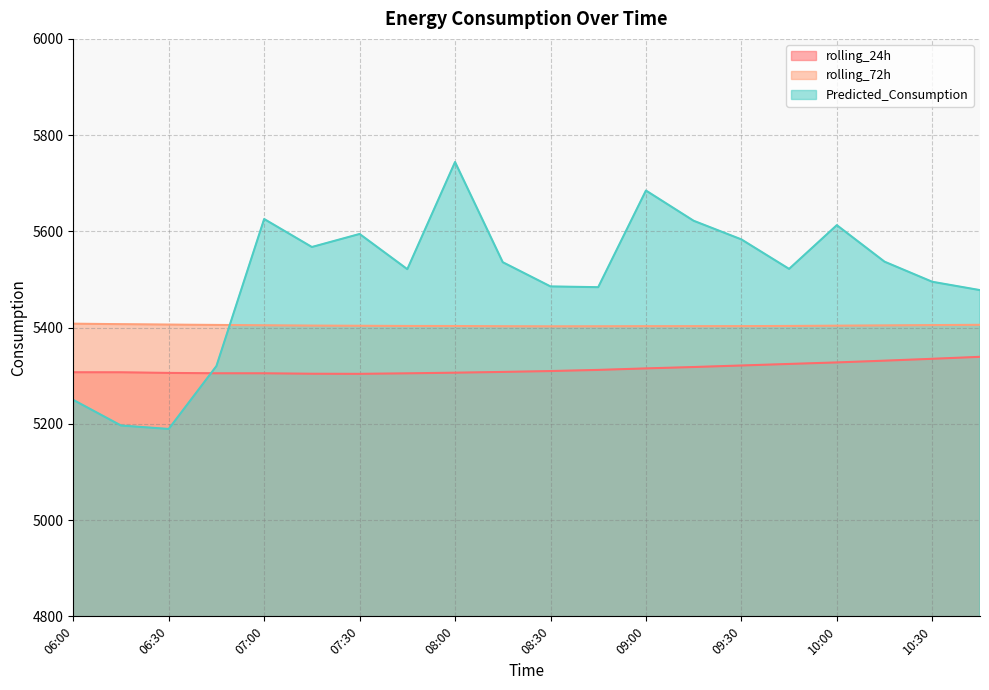

What is the value of the rolling_72h point at the 1st from the left?

5408.2